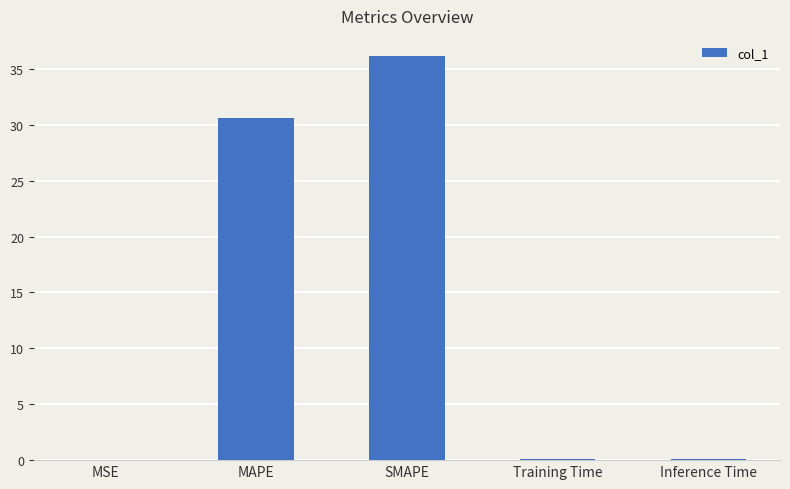

The value at MAPE is 49.5. True or false?

False